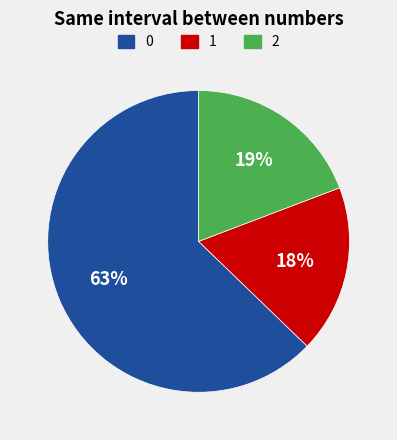

Does any single category account for the majority?

Yes